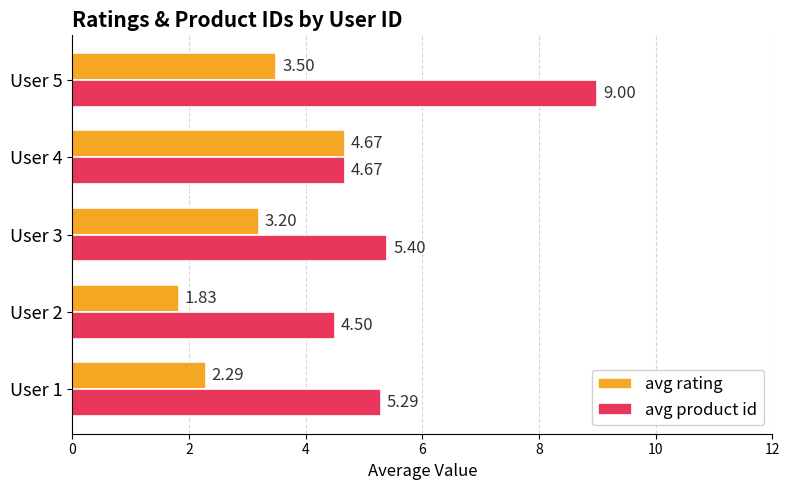

Rank the series by their average value, from highest to lowest.

avg product id, avg rating